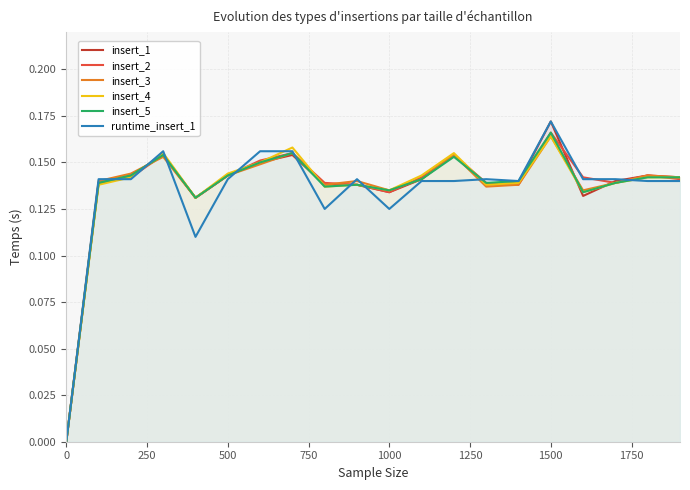

At which category is the sum across all series the highest?

1500